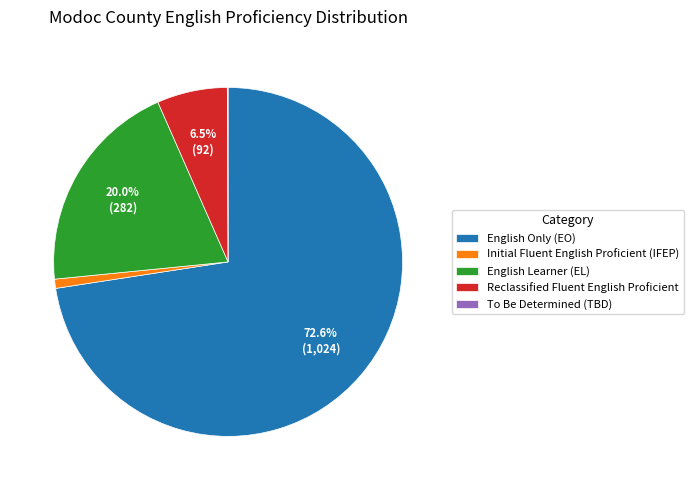

Does English Learner (EL) represent more than half of the total?

No